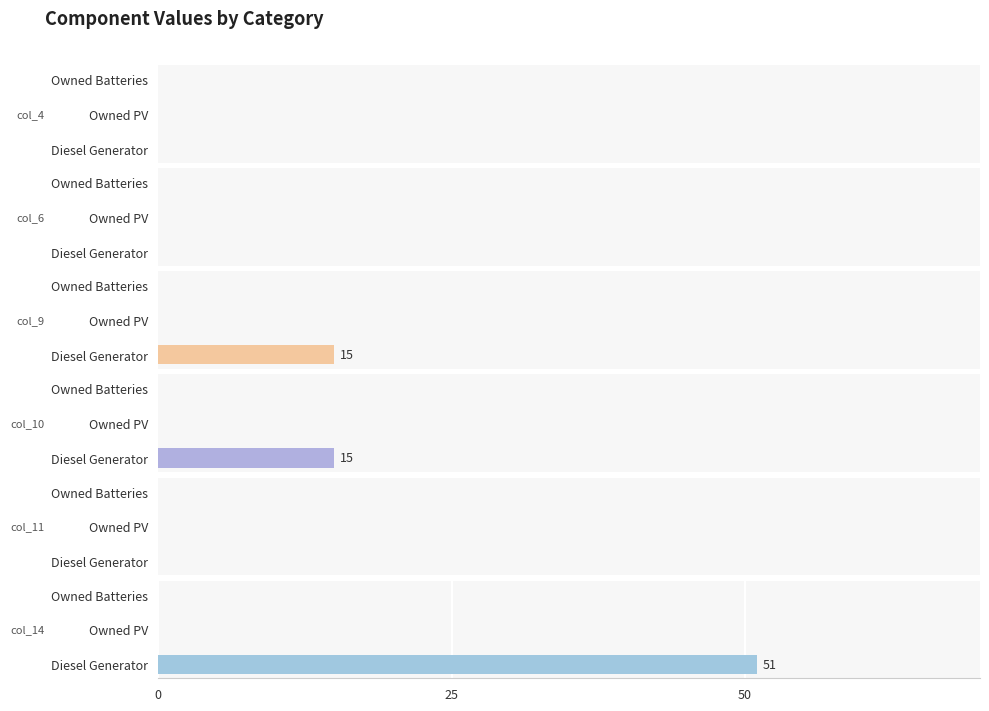

Which series has the largest range (max minus min)?

col_14